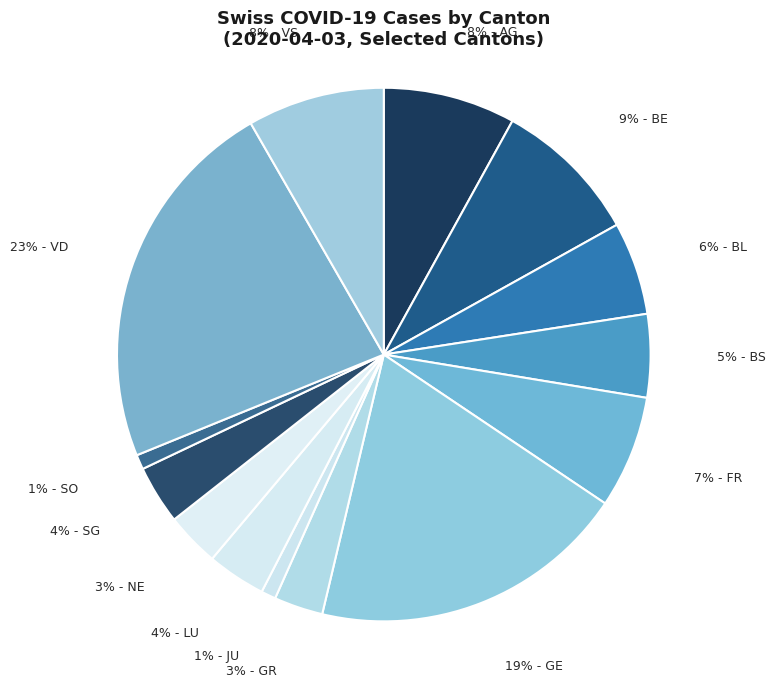

Is there any slice that represents more than half of the pie?

No